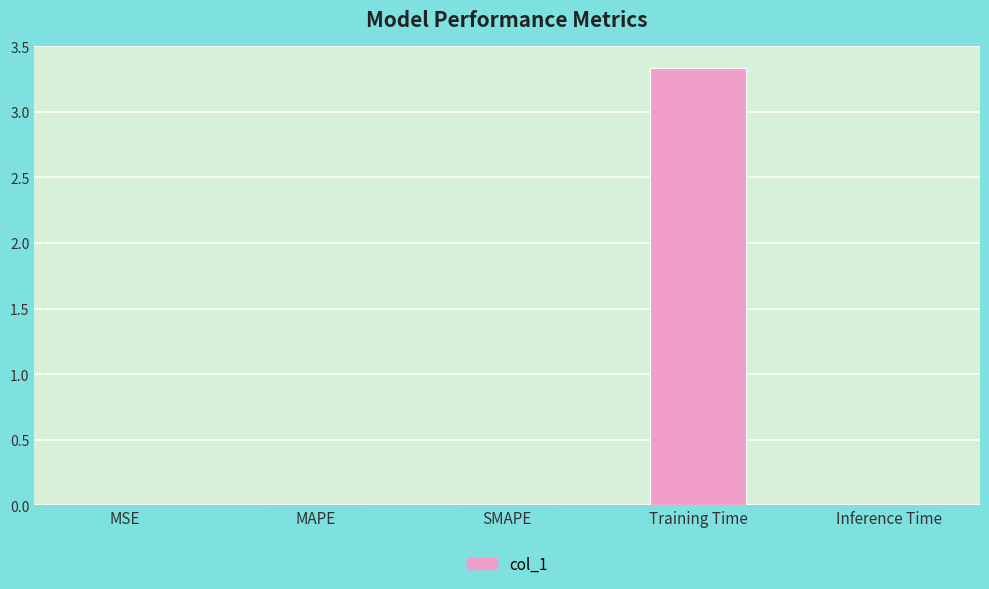

What is the sum of all values?

3.4